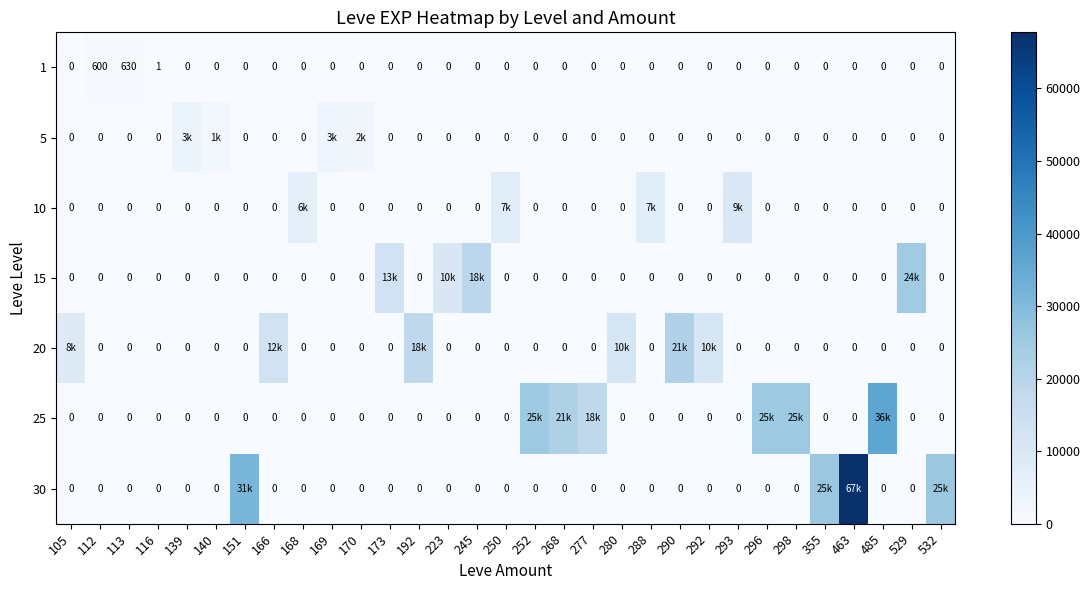

What is the spread (max minus min) of values at 113?

630